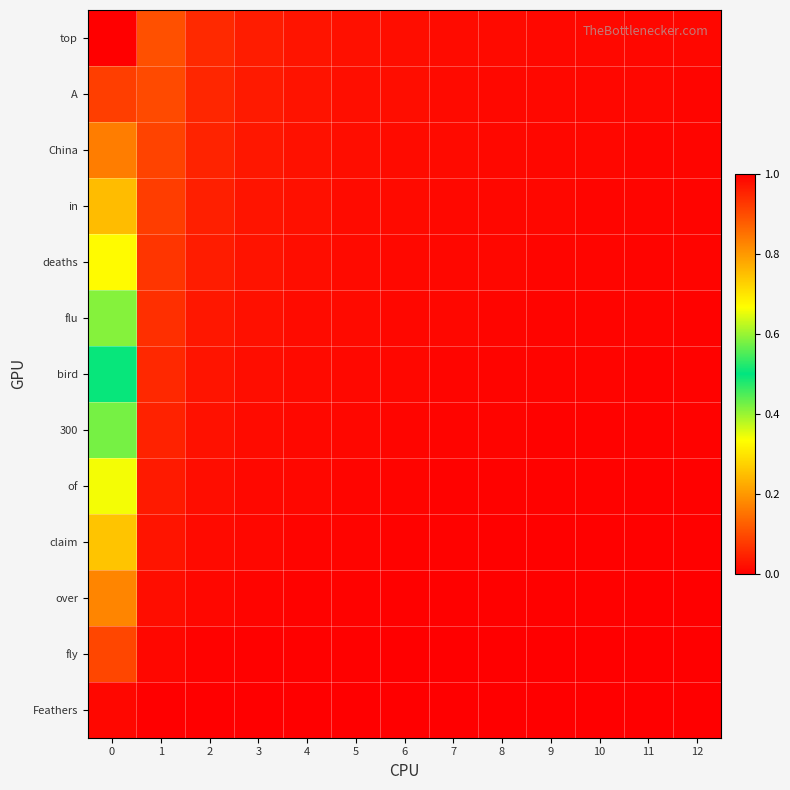

What is the maximum value shown in the chart?

1.0